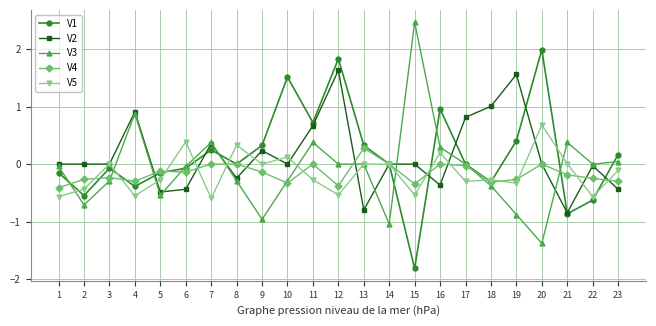

Is the value of V4 at 2 greater than the value of V2 at 13?

Yes